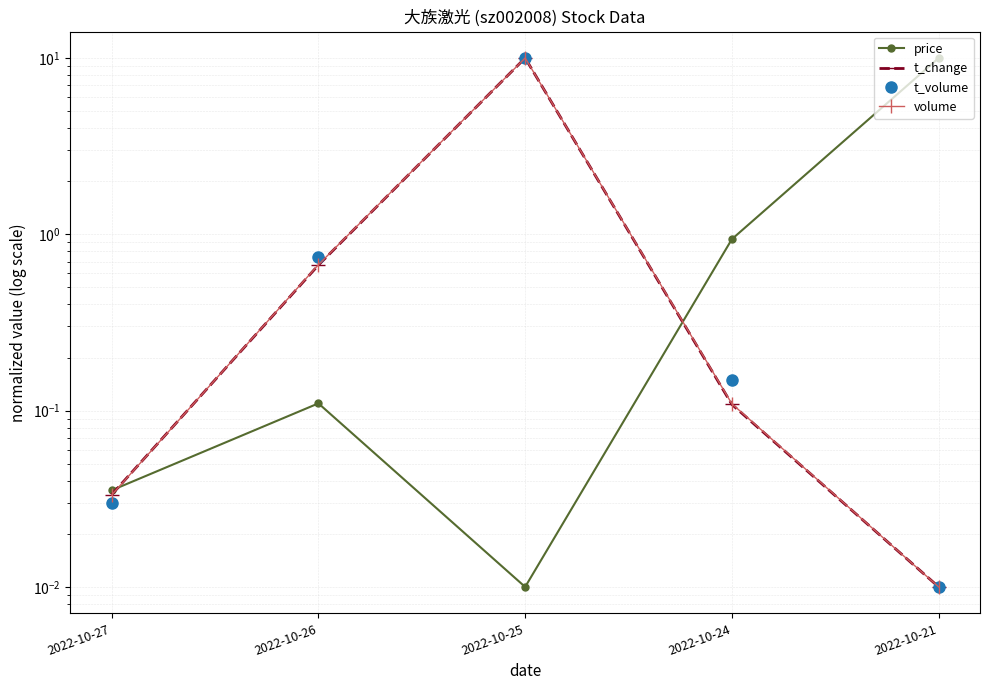

What is the average value of the volume series?

2.2